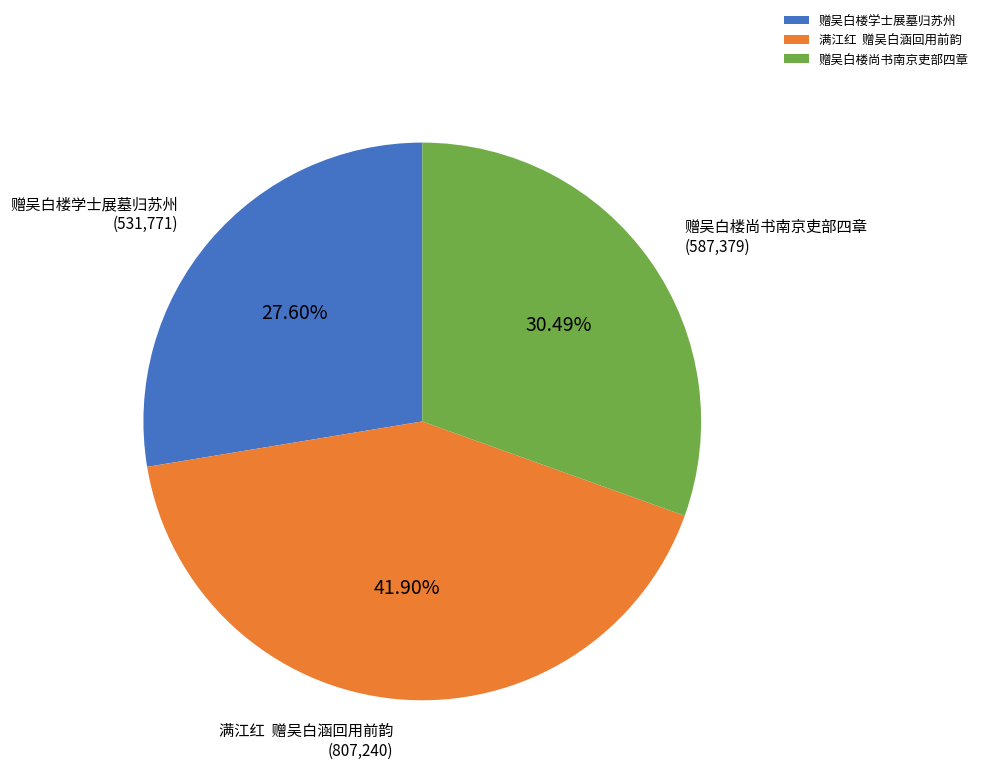

Which slice is the smallest?

赠吴白楼学士展墓归苏州